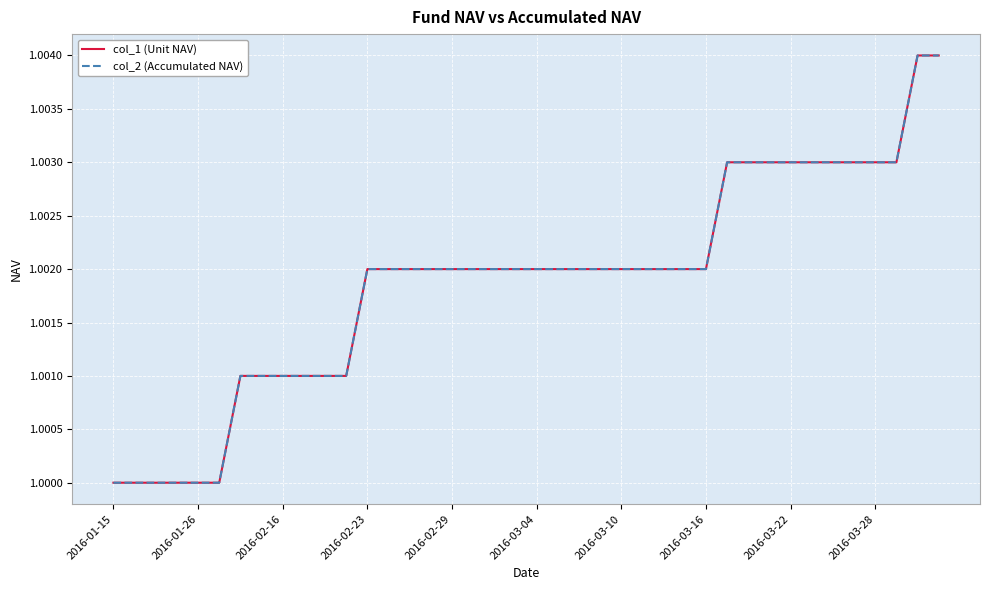

How many lines are shown in the chart?

2